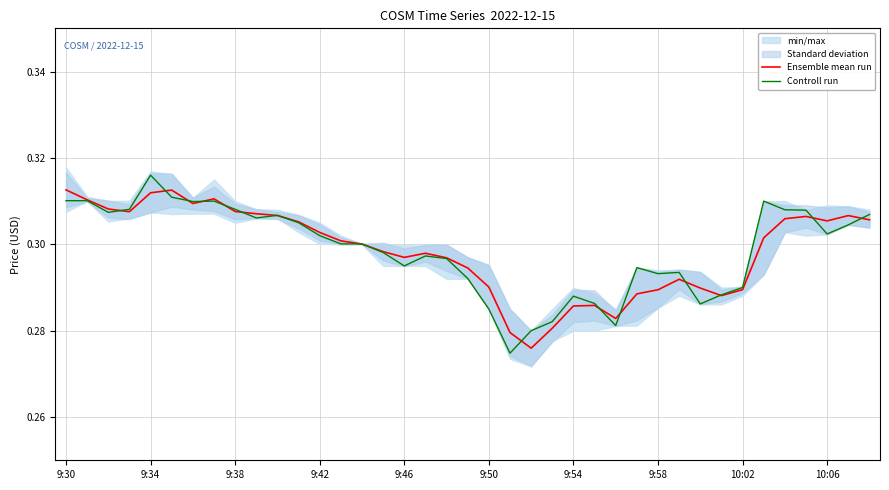

Rank the series by their average value, from highest to lowest.

Controll run, Ensemble mean run